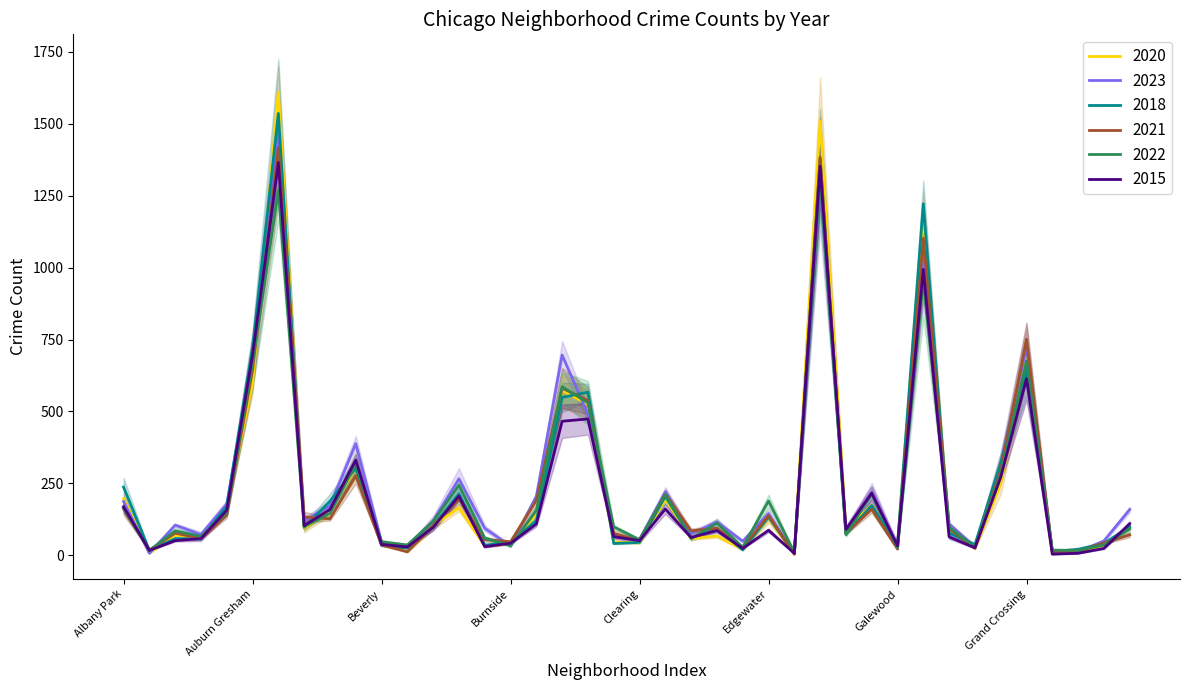

Reading right to left, extract all data points from this chart.

2020: Hermosa=96	Hegewisch=36	Greektown=10	Grant Park=5	Grand Crossing=695	Grand Boulevard=248	Gold Coast=24	Garfield Ridge=94	Garfield Park=1183	Galewood=37	Gage Park=174	Fuller Park=89	Englewood=1510	Edison Park=4	Edgewater=129	East Village=20	East Side=67	Dunning=58	Douglas=195	Clearing=44	Chinatown=46	Chicago Lawn=524	Chatham=573	Calumet Heights=144	Burnside=40	Bucktown=32	Brighton Park=165	Bridgeport=103	Boystown=12	Beverly=45	Belmont Cragin=304	Avondale=155	Avalon Park=92	Austin=1610	Auburn Gresham=599	Ashburn=168	Armour Square=65	Archer Heights=70	Andersonville=8	Albany Park=197
2023: Hermosa=159	Hegewisch=50	Greektown=12	Grant Park=13	Grand Crossing=721	Grand Boulevard=318	Gold Coast=30	Garfield Ridge=109	Garfield Park=1072	Galewood=38	Gage Park=219	Fuller Park=87	Englewood=1299	Edison Park=5	Edgewater=145	East Village=49	East Side=116	Dunning=74	Douglas=220	Clearing=56	Chinatown=65	Chicago Lawn=490	Chatham=696	Calumet Heights=205	Burnside=32	Bucktown=94	Brighton Park=266	Bridgeport=120	Boystown=29	Beverly=46	Belmont Cragin=388	Avondale=172	Avalon Park=120	Austin=1492	Auburn Gresham=689	Ashburn=178	Armour Square=72	Archer Heights=105	Andersonville=7	Albany Park=187
2018: Hermosa=99	Hegewisch=41	Greektown=21	Grant Park=13	Grand Crossing=643	Grand Boulevard=321	Gold Coast=37	Garfield Ridge=77	Garfield Park=1222	Galewood=36	Gage Park=173	Fuller Park=75	Englewood=1380	Edison Park=6	Edgewater=133	East Village=19	East Side=92	Dunning=61	Douglas=205	Clearing=45	Chinatown=41	Chicago Lawn=567	Chatham=549	Calumet Heights=120	Burnside=45	Bucktown=35	Brighton Park=213	Bridgeport=102	Boystown=25	Beverly=34	Belmont Cragin=303	Avondale=188	Avalon Park=97	Austin=1536	Auburn Gresham=720	Ashburn=170	Armour Square=57	Archer Heights=58	Andersonville=17	Albany Park=237
2021: Hermosa=71	Hegewisch=43	Greektown=12	Grant Park=14	Grand Crossing=751	Grand Boulevard=295	Gold Coast=25	Garfield Ridge=93	Garfield Park=1102	Galewood=22	Gage Park=160	Fuller Park=77	Englewood=1384	Edison Park=4	Edgewater=138	East Village=28	East Side=94	Dunning=85	Douglas=212	Clearing=52	Chinatown=76	Chicago Lawn=538	Chatham=581	Calumet Heights=191	Burnside=47	Bucktown=55	Brighton Park=195	Bridgeport=103	Boystown=12	Beverly=36	Belmont Cragin=277	Avondale=127	Avalon Park=133	Austin=1416	Auburn Gresham=644	Ashburn=140	Armour Square=59	Archer Heights=77	Andersonville=18	Albany Park=161
2022: Hermosa=92	Hegewisch=36	Greektown=17	Grant Park=18	Grand Crossing=676	Grand Boulevard=282	Gold Coast=28	Garfield Ridge=98	Garfield Park=957	Galewood=26	Gage Park=214	Fuller Park=72	Englewood=1311	Edison Park=10	Edgewater=189	East Village=28	East Side=112	Dunning=58	Douglas=211	Clearing=54	Chinatown=99	Chicago Lawn=530	Chatham=586	Calumet Heights=156	Burnside=33	Bucktown=60	Brighton Park=244	Bridgeport=118	Boystown=36	Beverly=47	Belmont Cragin=317	Avondale=146	Avalon Park=100	Austin=1269	Auburn Gresham=668	Ashburn=150	Armour Square=66	Archer Heights=85	Andersonville=17	Albany Park=164
2015: Hermosa=110	Hegewisch=24	Greektown=7	Grant Park=4	Grand Crossing=614	Grand Boulevard=271	Gold Coast=26	Garfield Ridge=64	Garfield Park=994	Galewood=33	Gage Park=216	Fuller Park=90	Englewood=1352	Edison Park=7	Edgewater=87	East Village=24	East Side=86	Dunning=62	Douglas=161	Clearing=51	Chinatown=65	Chicago Lawn=474	Chatham=466	Calumet Heights=109	Burnside=42	Bucktown=30	Brighton Park=206	Bridgeport=97	Boystown=29	Beverly=38	Belmont Cragin=331	Avondale=159	Avalon Park=103	Austin=1365	Auburn Gresham=697	Ashburn=157	Armour Square=58	Archer Heights=51	Andersonville=17	Albany Park=169